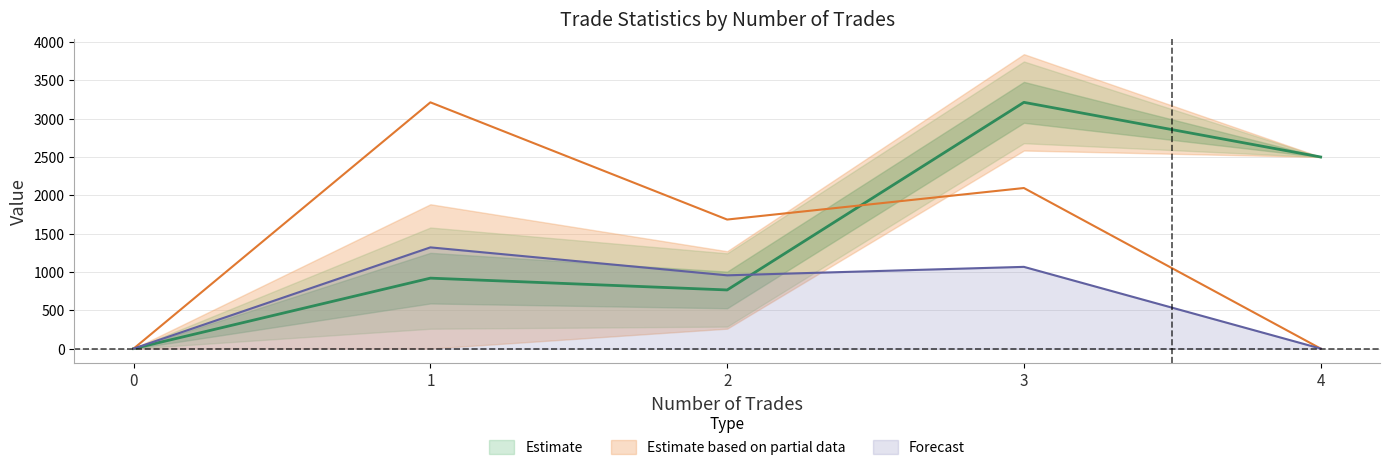

The value of Forecast at 3 is 472.0. True or false?

False